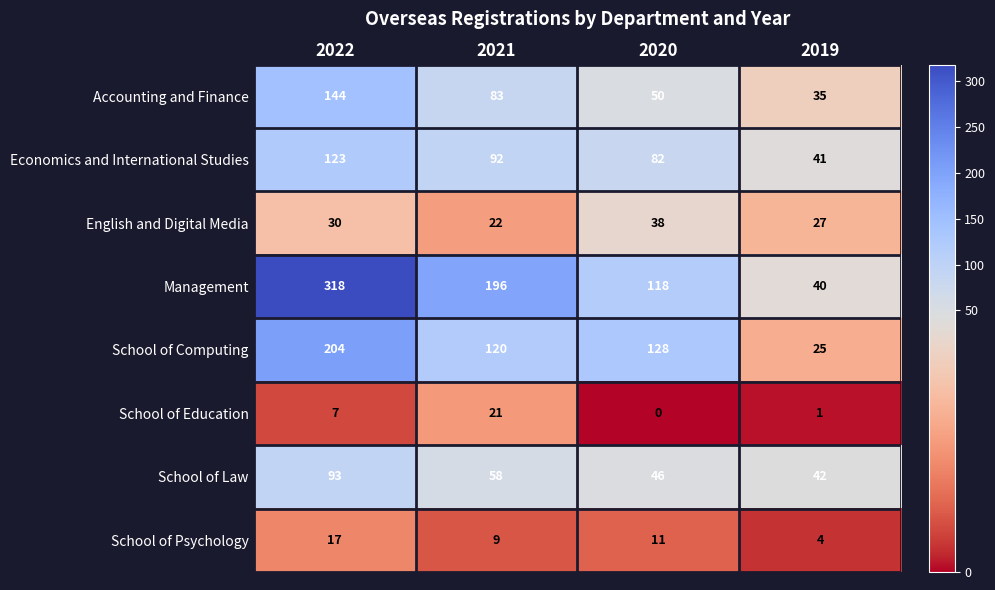

List the series in order of their peak value, lowest first.

School of Psychology, School of Education, English and Digital Media, School of Law, Economics and International Studies, Accounting and Finance, School of Computing, Management